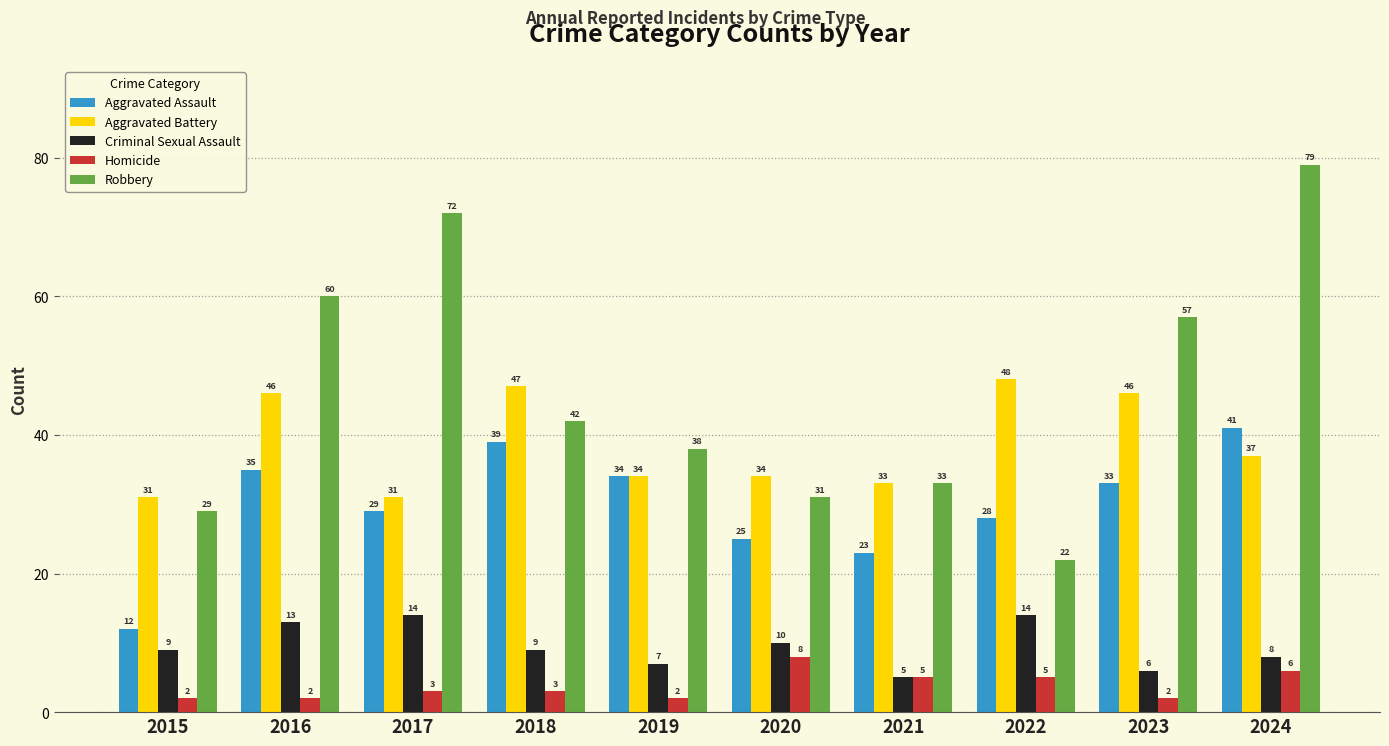

How many values in the Homicide series are below 3?

4